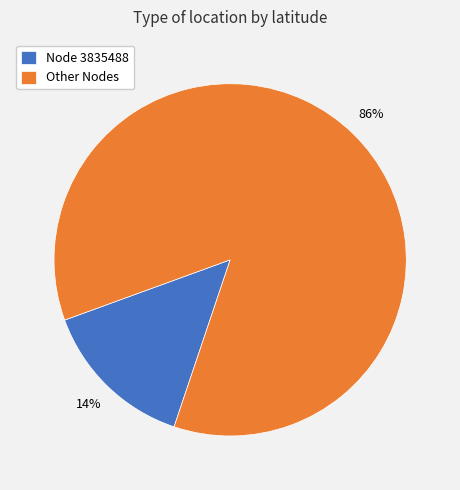

Is there a majority slice in this chart?

Yes